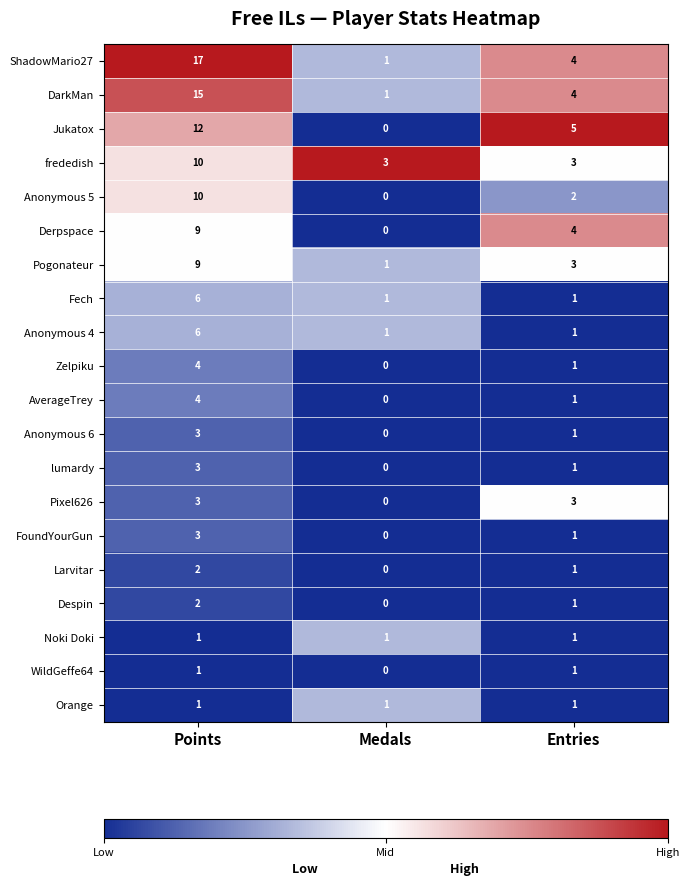

What is the difference between the maximum and second lowest values in the ShadowMario27 series?

13